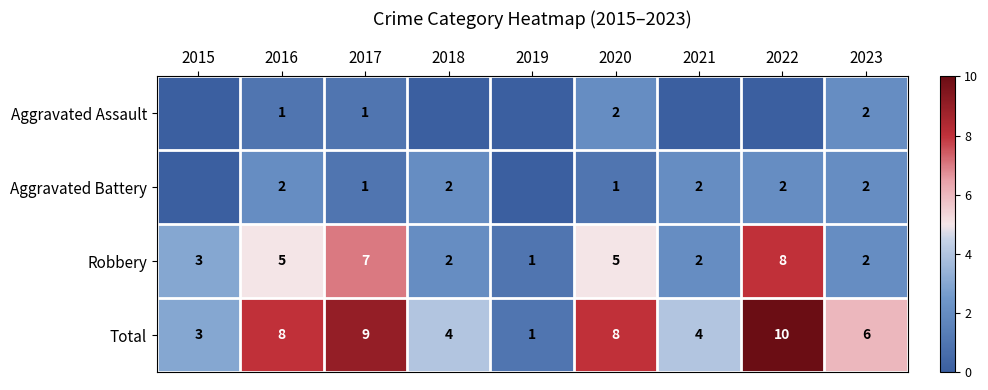

Where does the Total series first go above 6?

2016